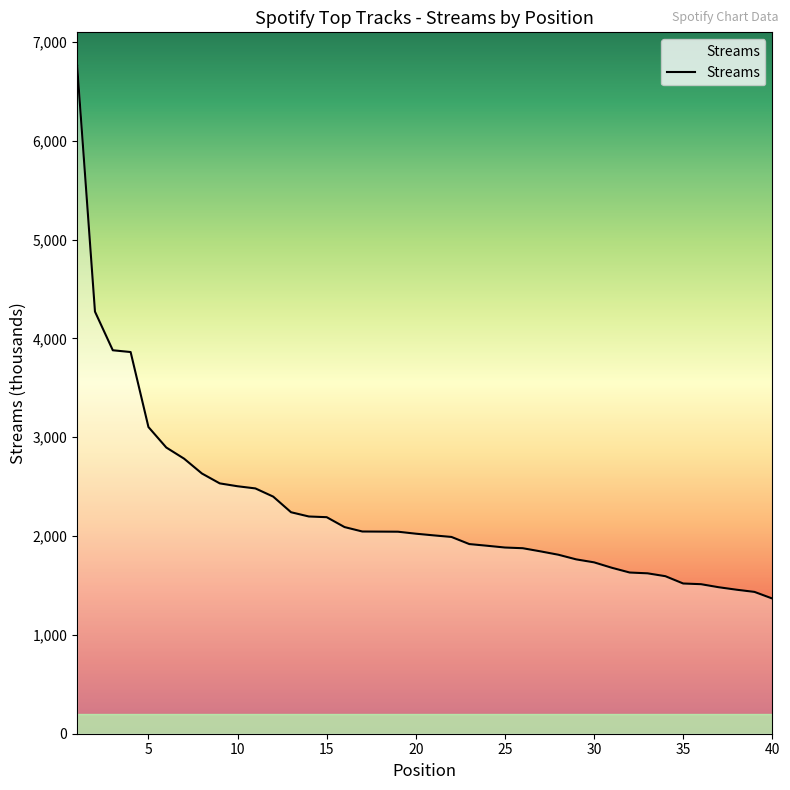

What is the maximum value shown in the chart?

6759